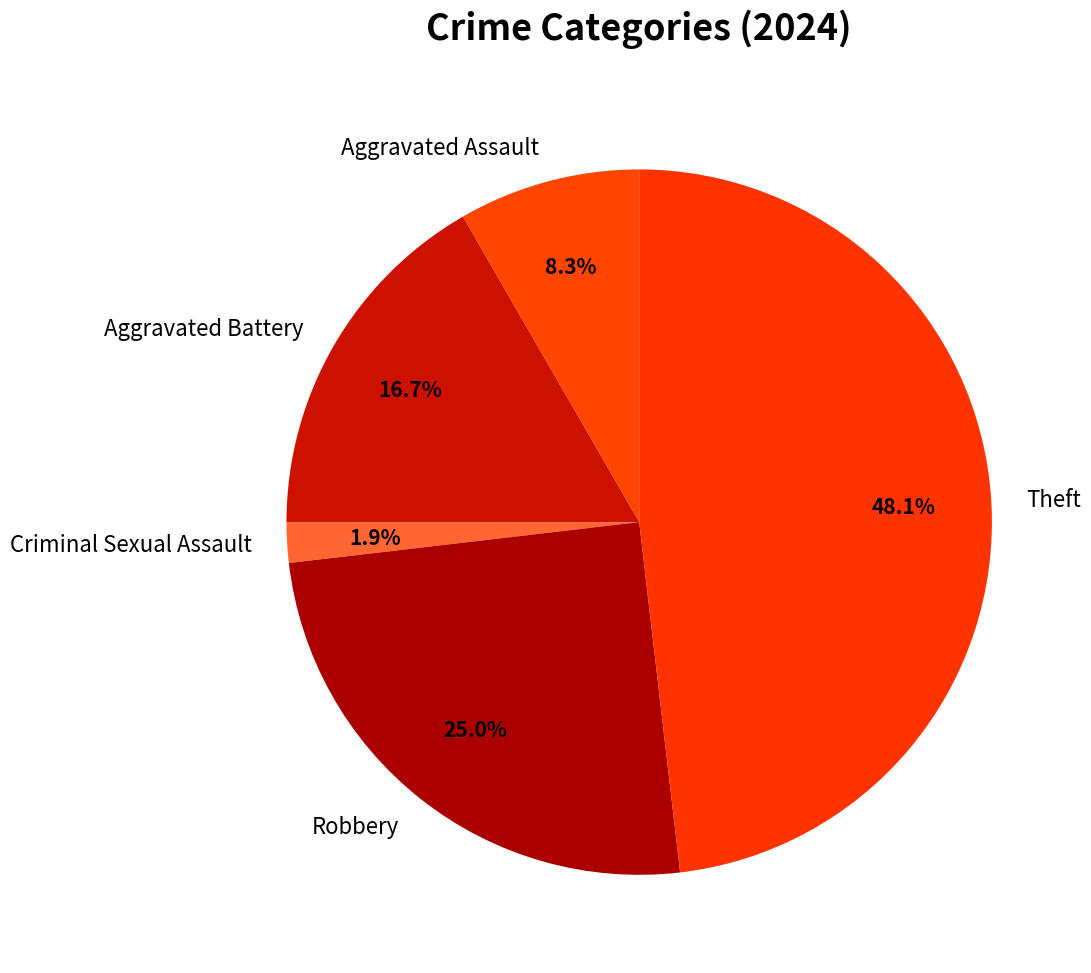

Is the sum of Aggravated Assault and Robbery greater than half?

No